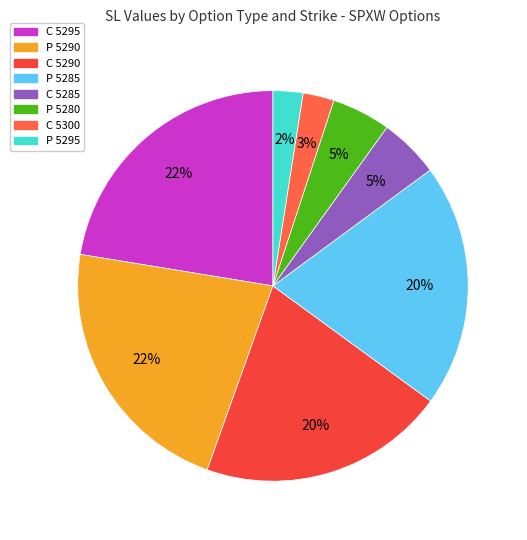

Is there a majority slice in this chart?

No